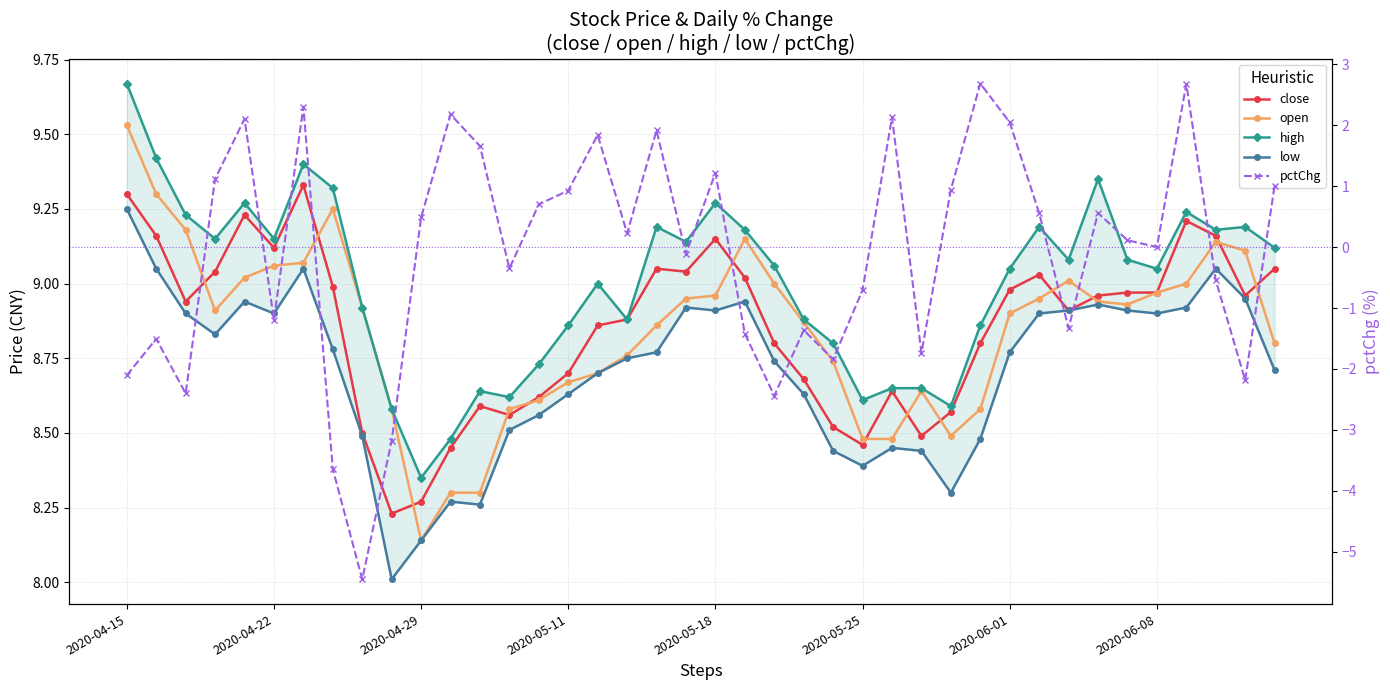

Read the high value at 2020-05-25.

8.6